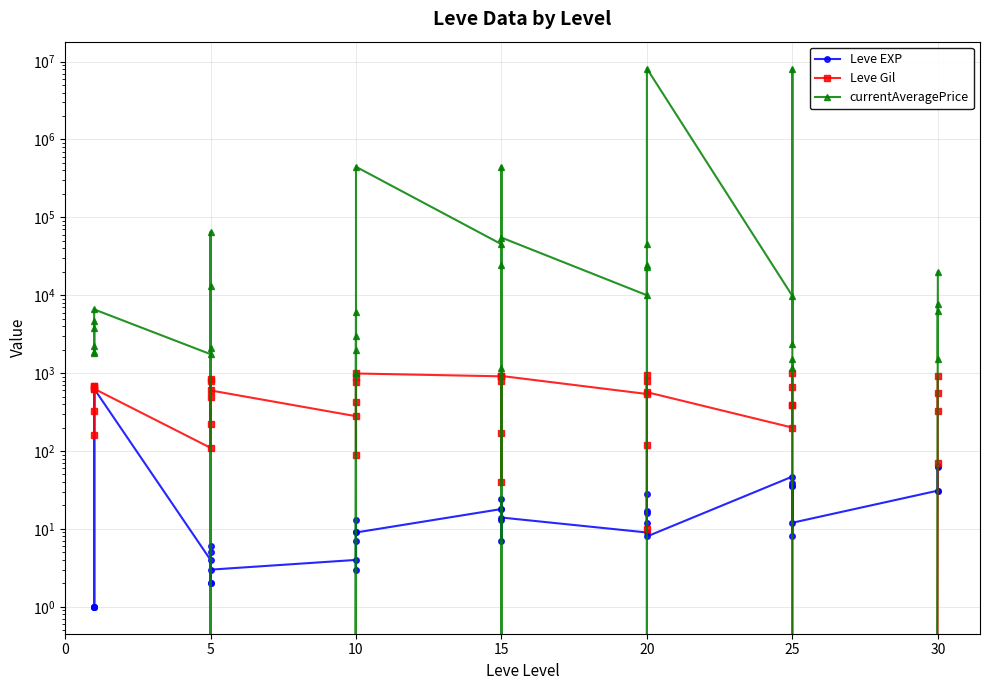

True or false: currentAveragePrice and Leve EXP cross at least once.

True